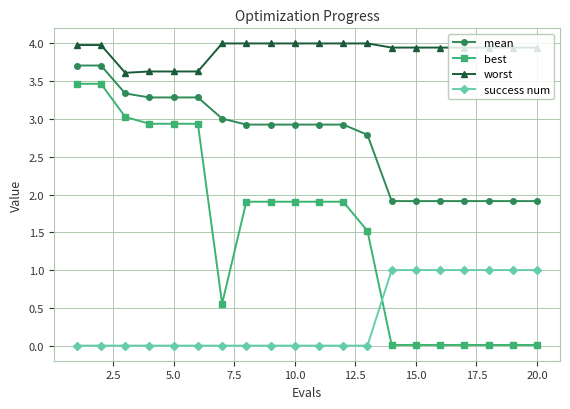

What are all the series names shown in the legend?

mean, best, worst, success num